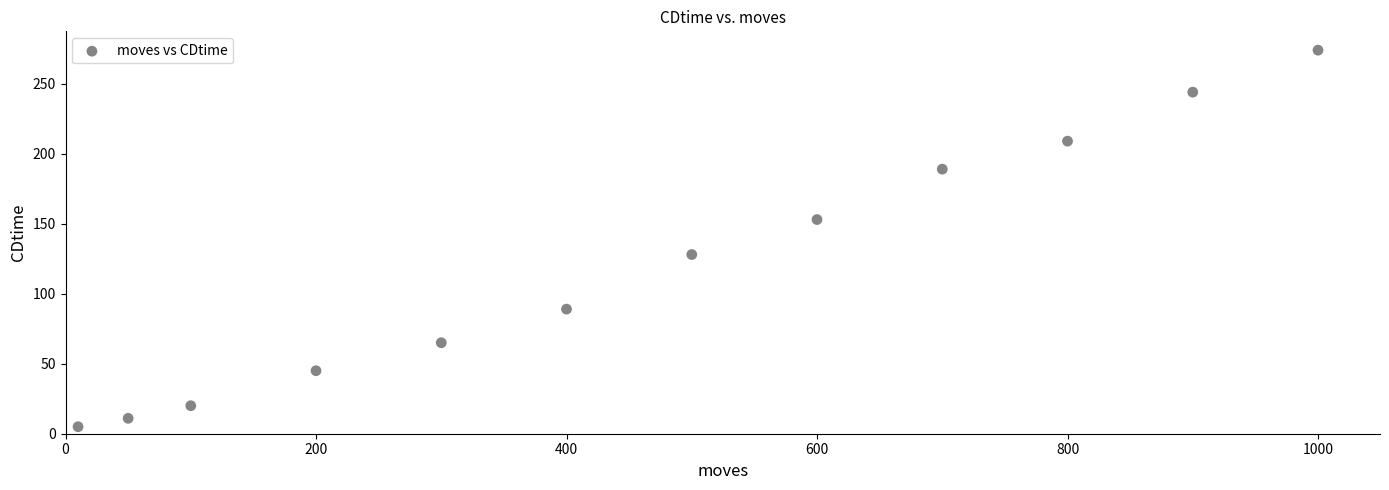

What is the average X value?

463